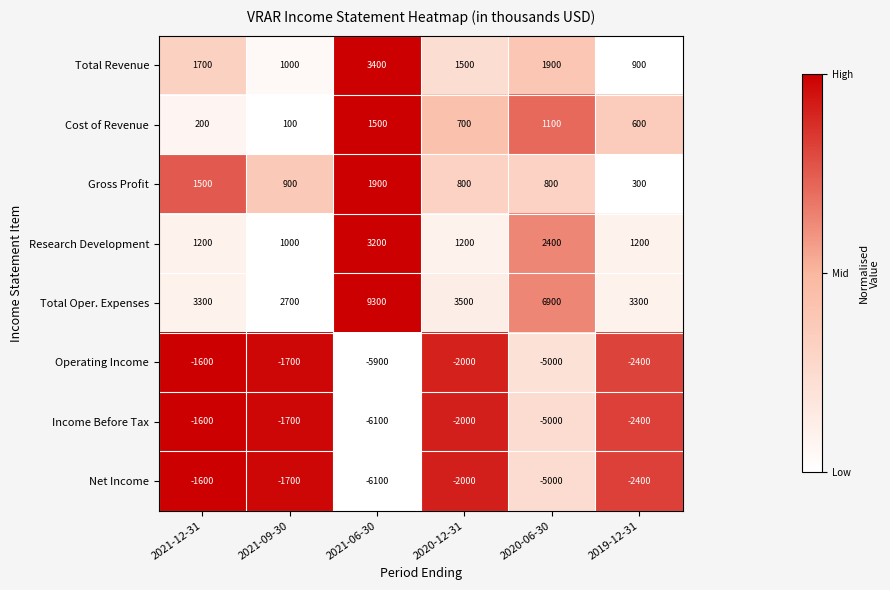

What is the spread (max minus min) of values at 2020-06-30?

11900